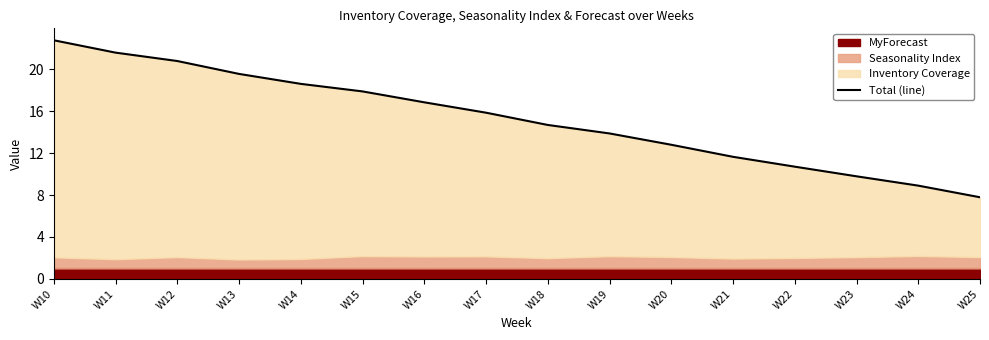

What is the sum of the values at W12 and W16?

37.6